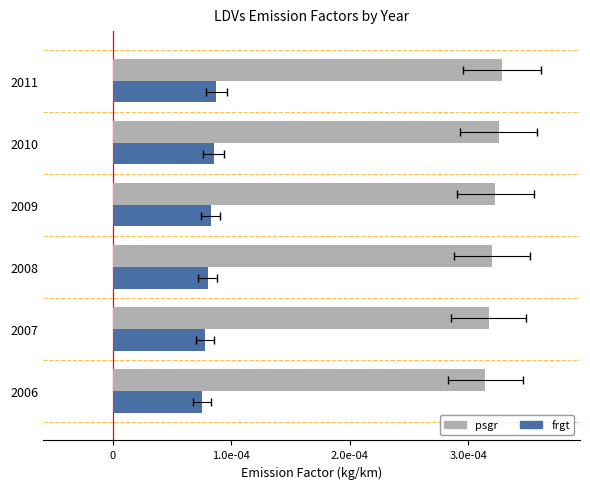

Which series has the largest range (max minus min)?

psgr